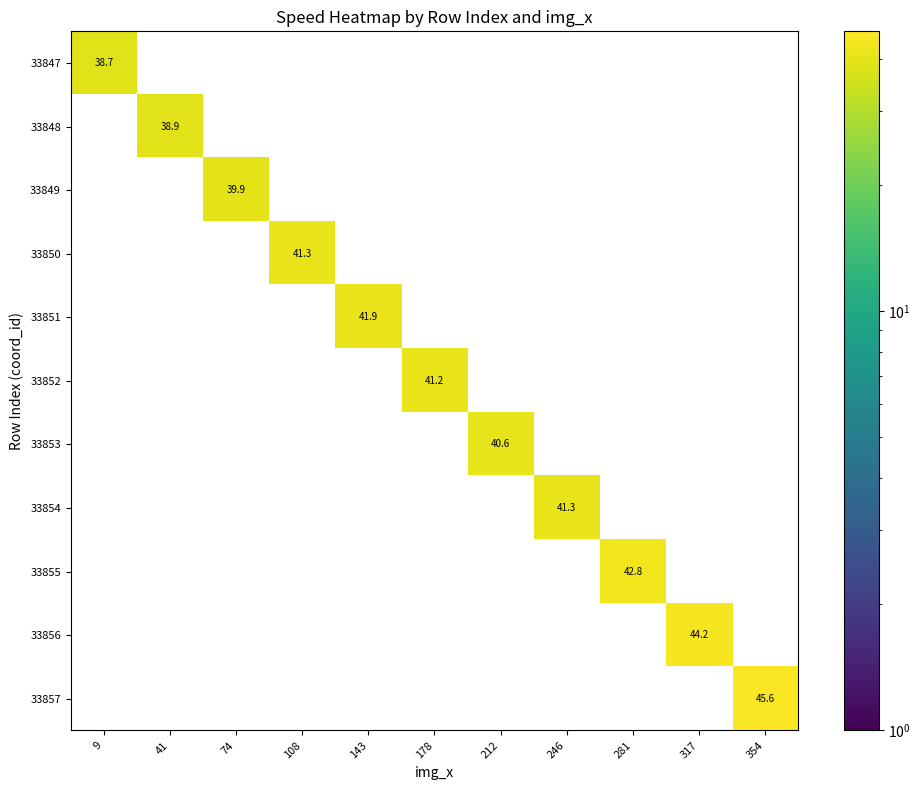

At which category does the chart reach its peak across all series?

354